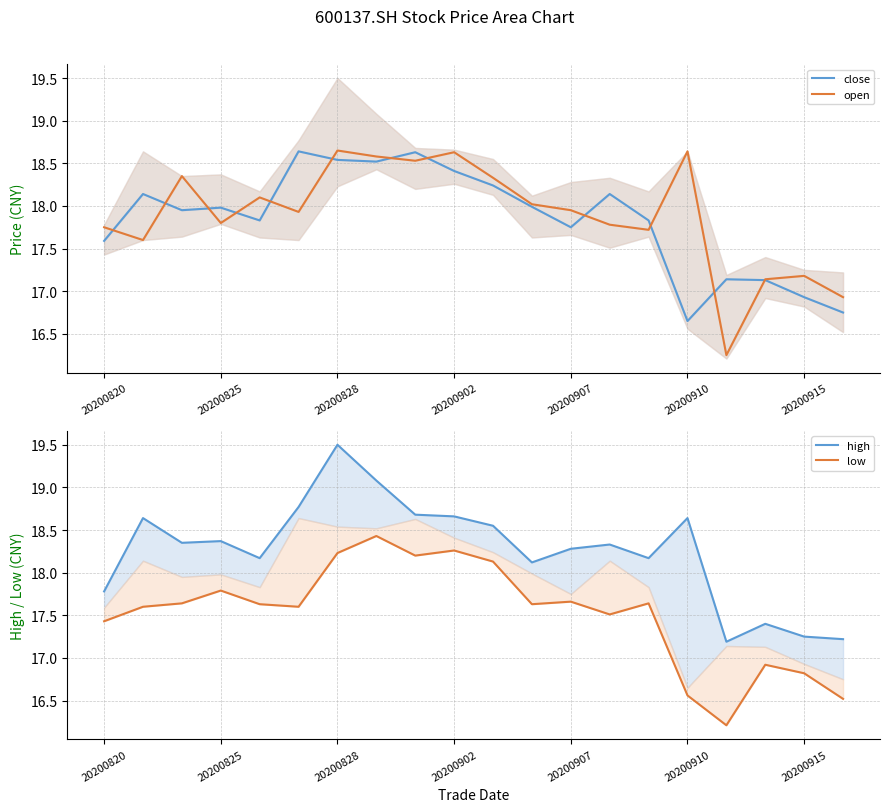

Which has a higher value, 17 or 20200825?

20200825